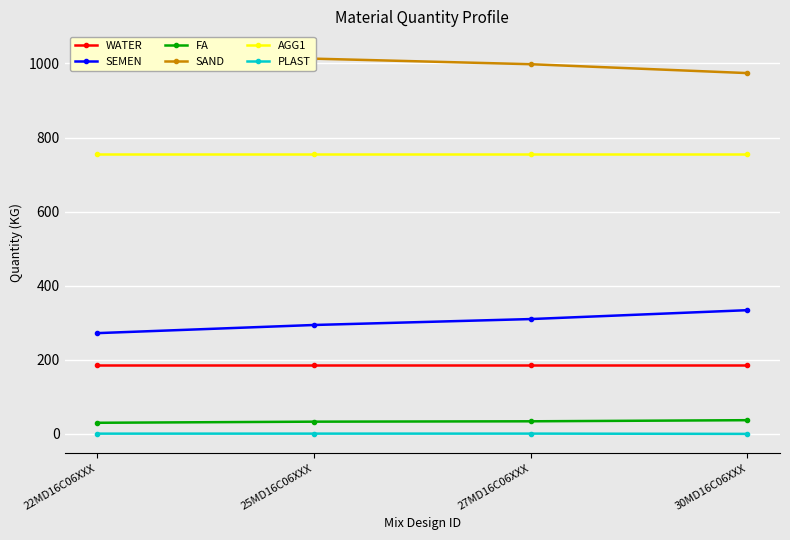

At which category is the sum across all series the highest?

30MD16C06XXX